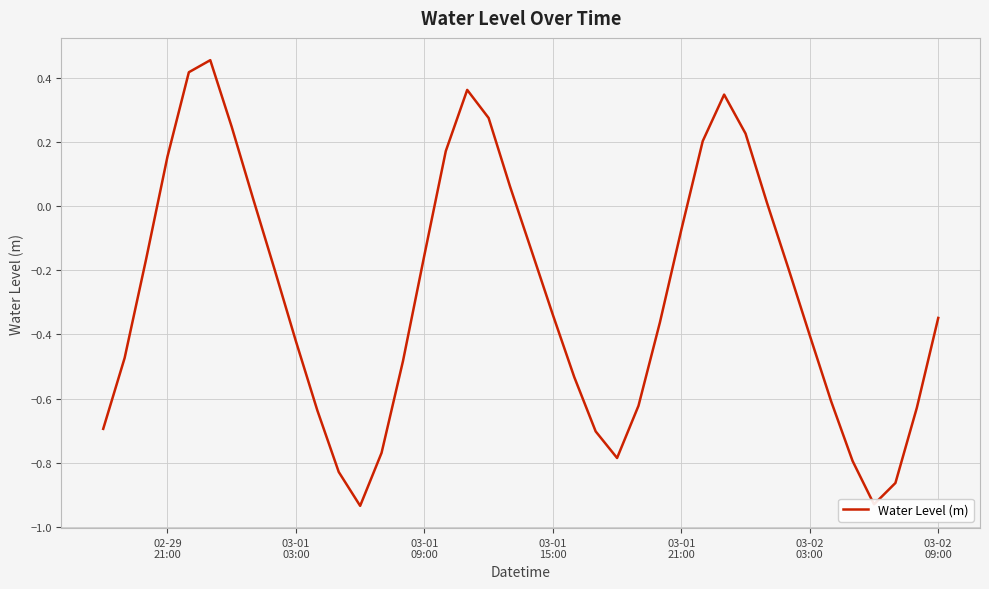

Is this an area chart (filled region under the line)?

No